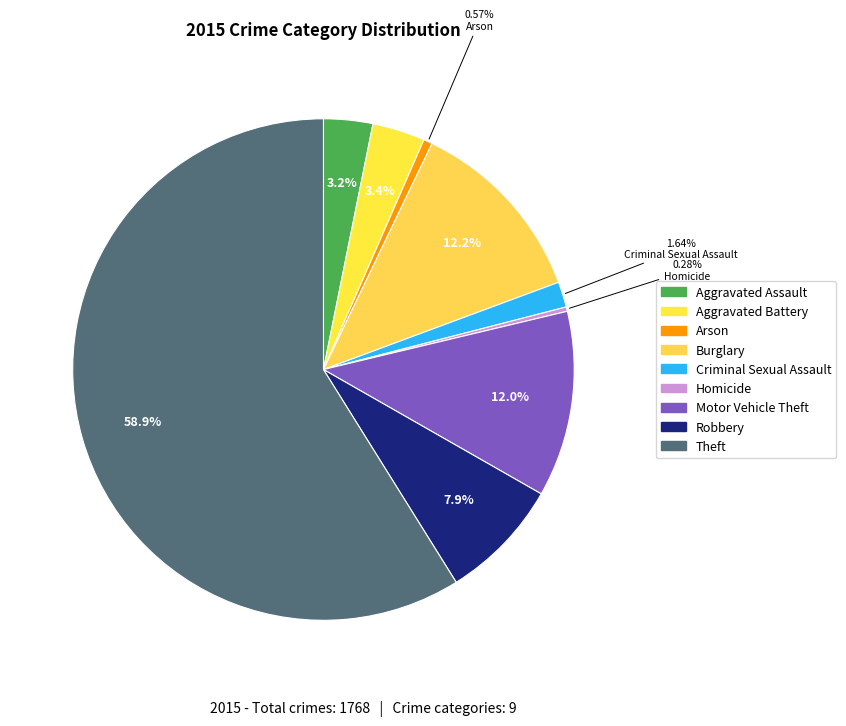

To the nearest percent, what percentage of the pie is Robbery?

8%